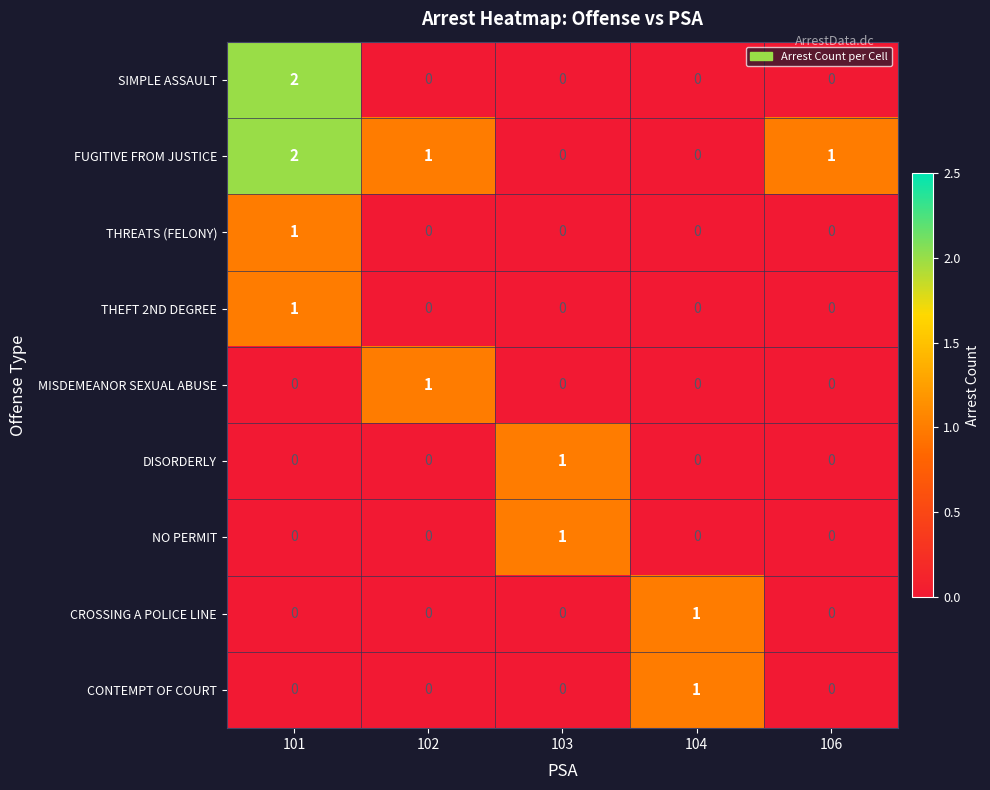

What is the maximum value shown in the chart?

2